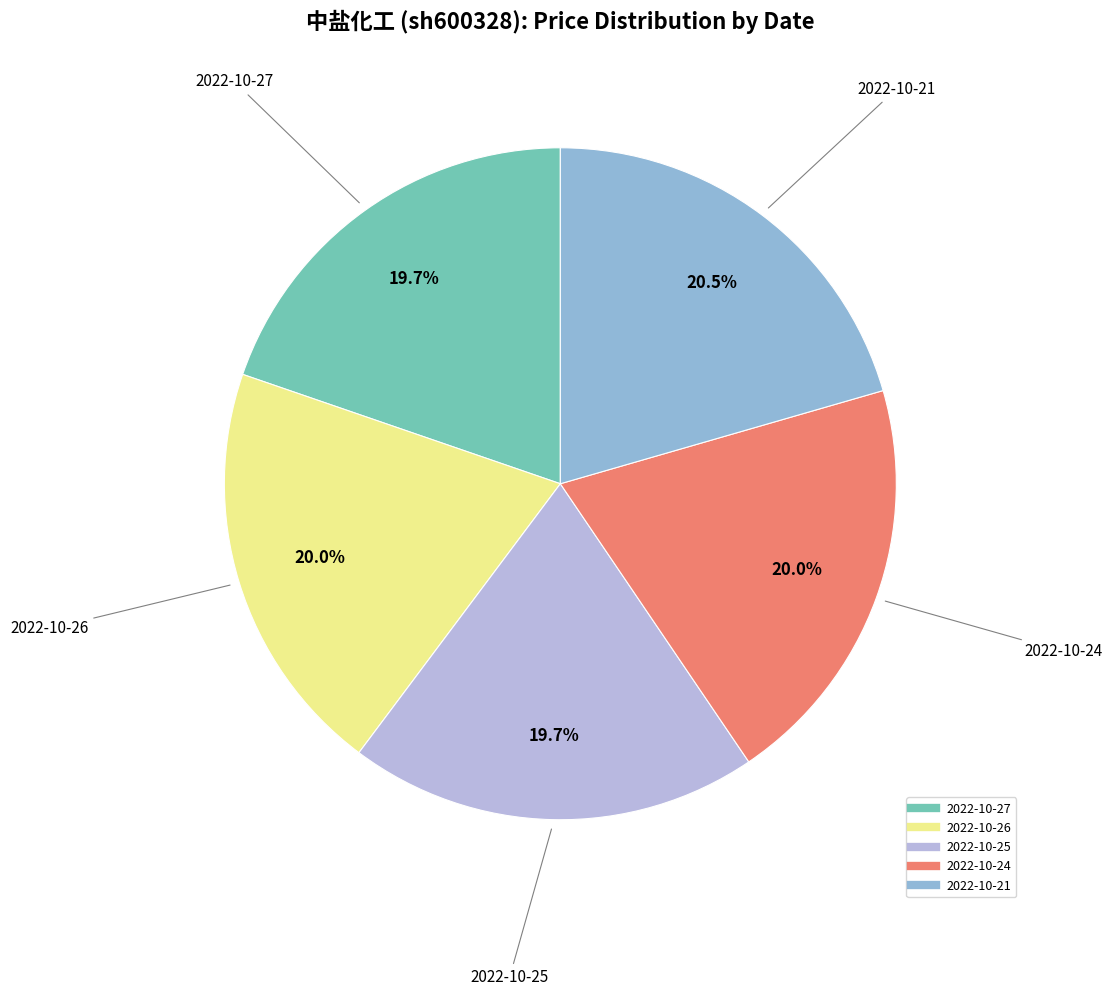

Is there any slice that represents more than half of the pie?

No